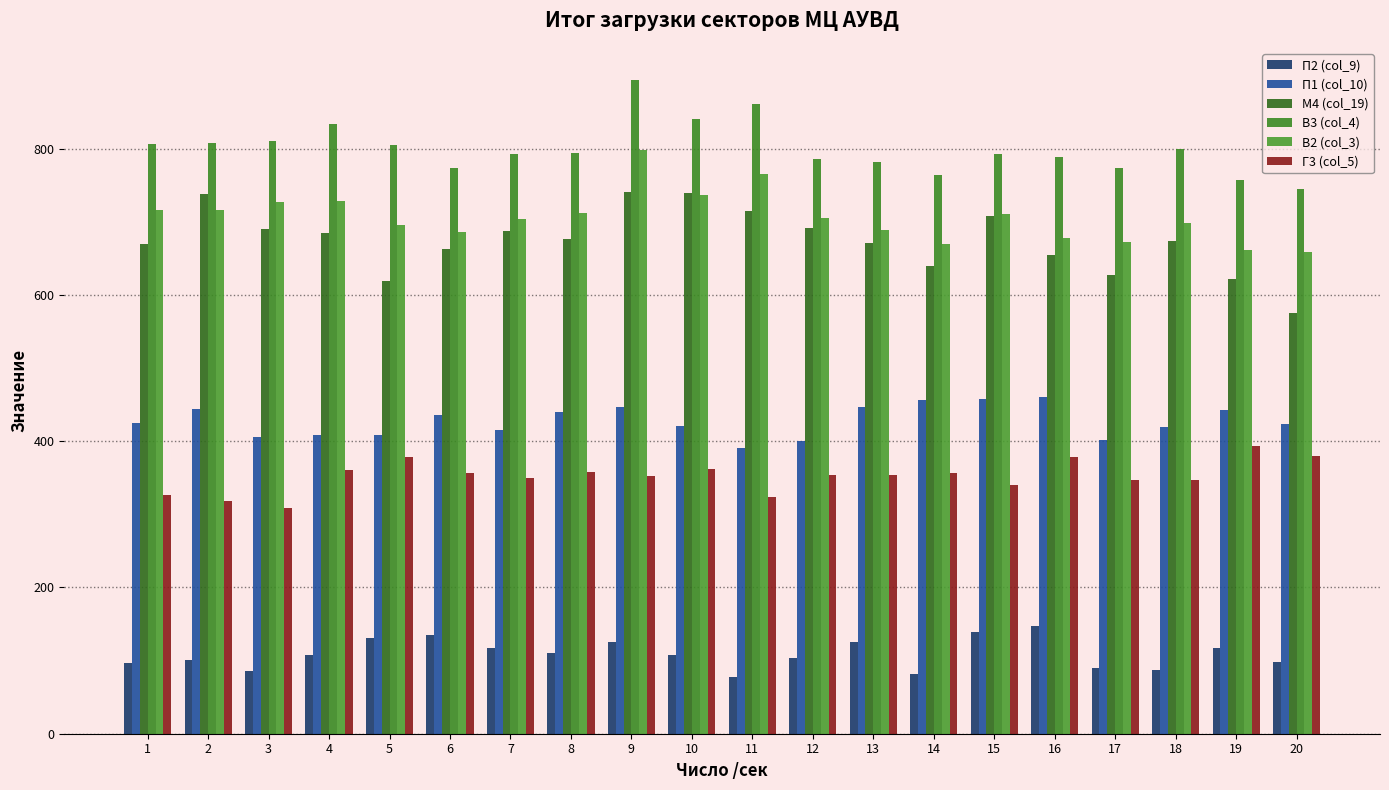

What is the value of the М4 (col_19) bar at the 19th from the left?

622